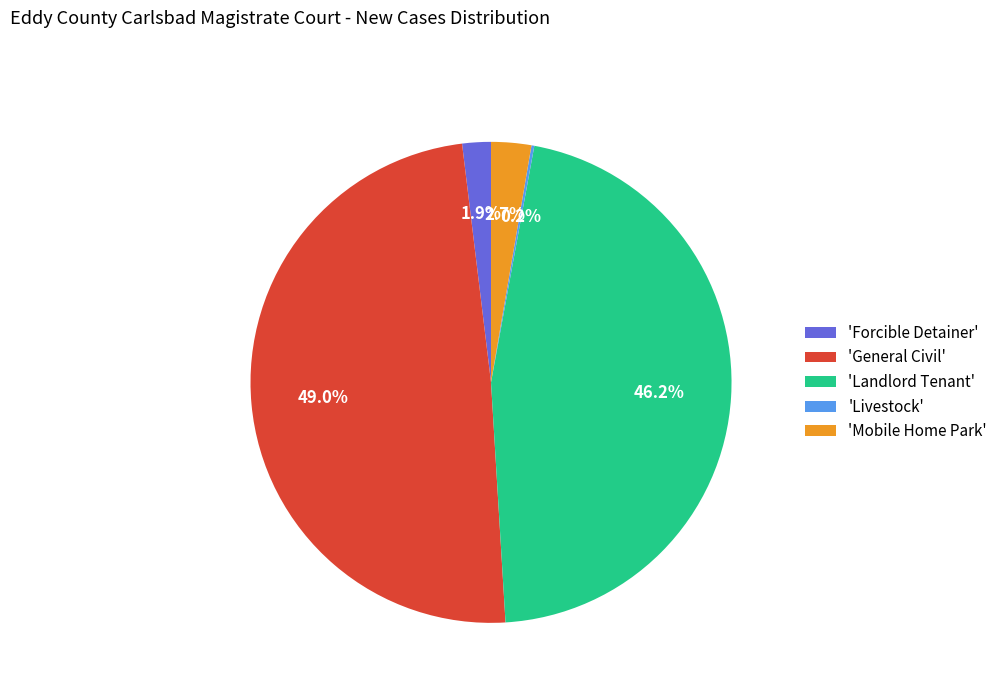

What is the ratio of the value at 'General Civil' to the value at 'Landlord Tenant'?

1.1